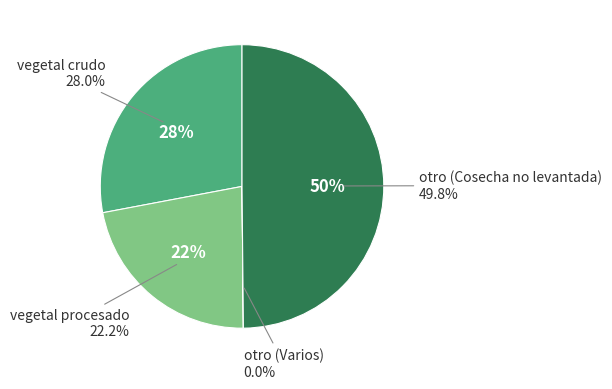

What is the total percentage of otro (Varios) and otro (Cosecha no levantada)?

49.8%